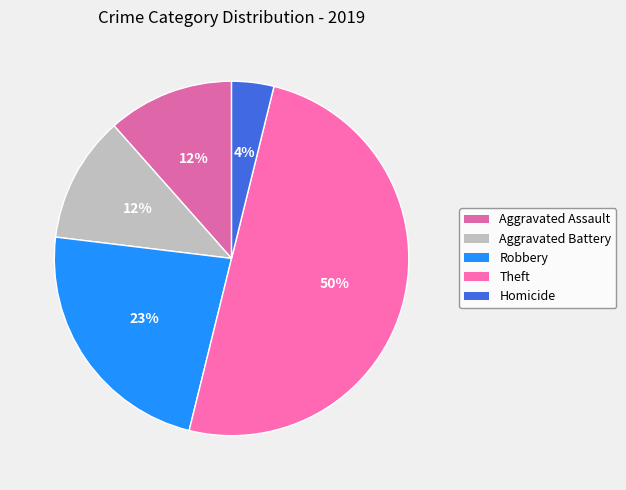

What is the total percentage of Aggravated Assault and Homicide?

15.4%